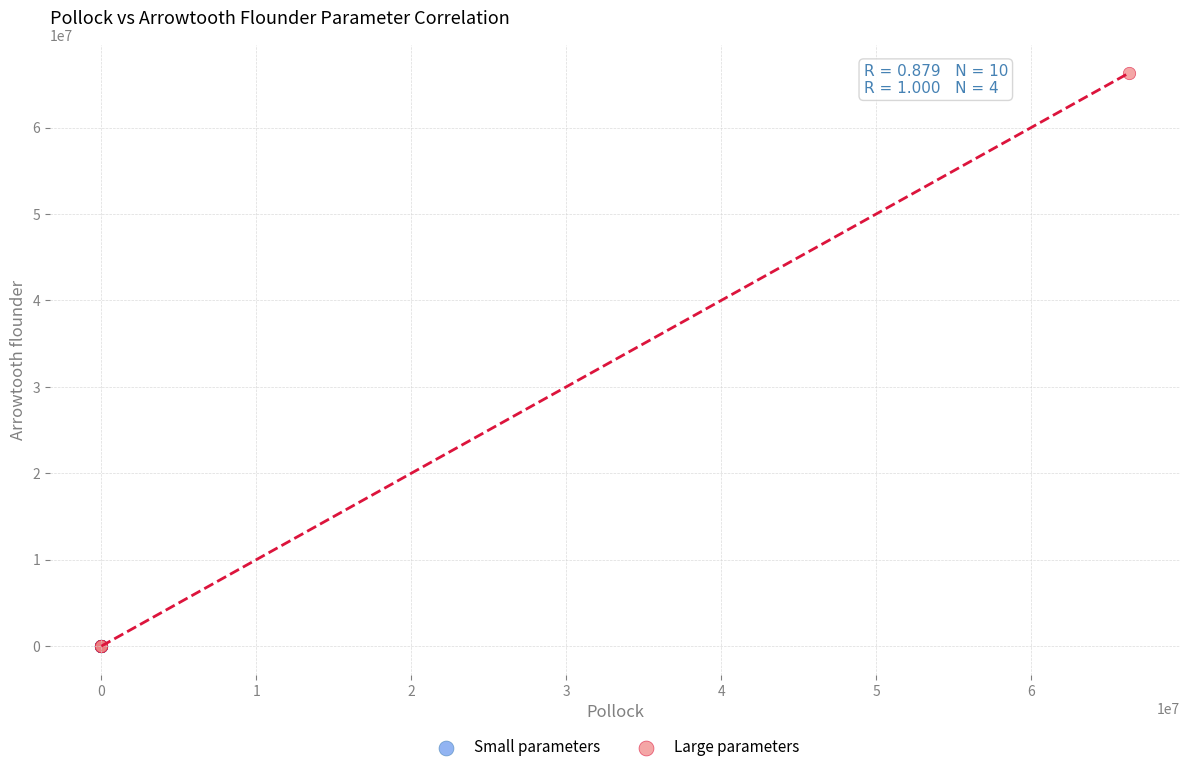

Which series has the widest spread of Y values?

Large parameters